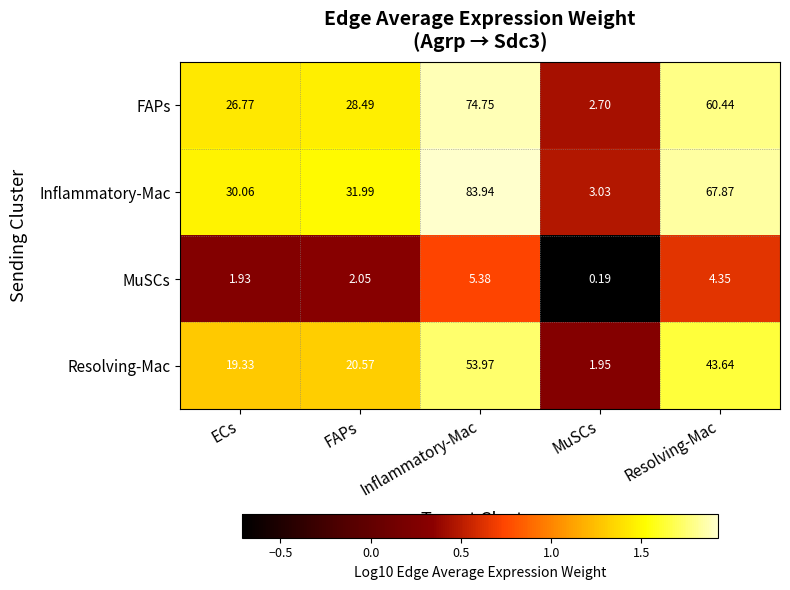

Which category has the highest value in the Resolving-Mac series?

Inflammatory-Mac